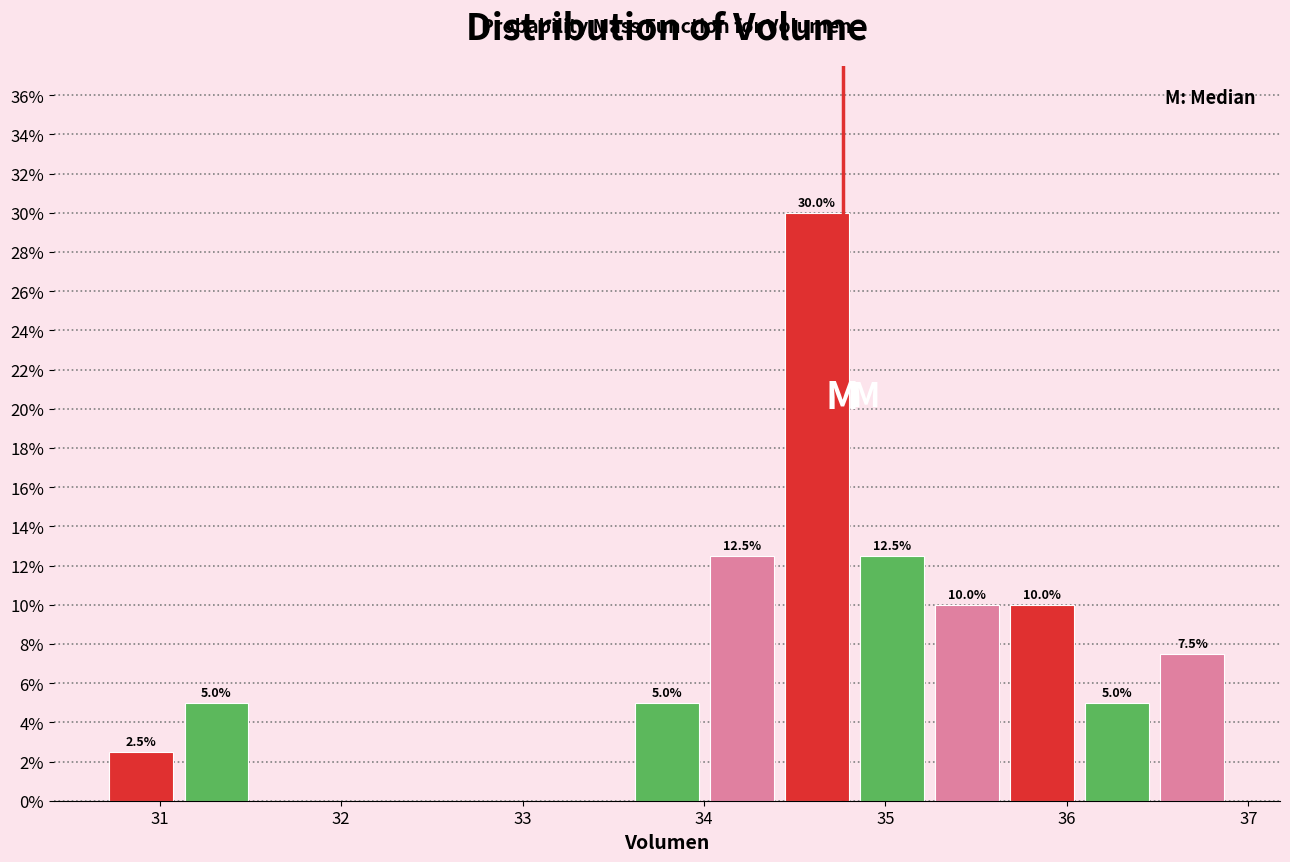

Which range on the x-axis has the tallest bar?

34.4 to 34.8